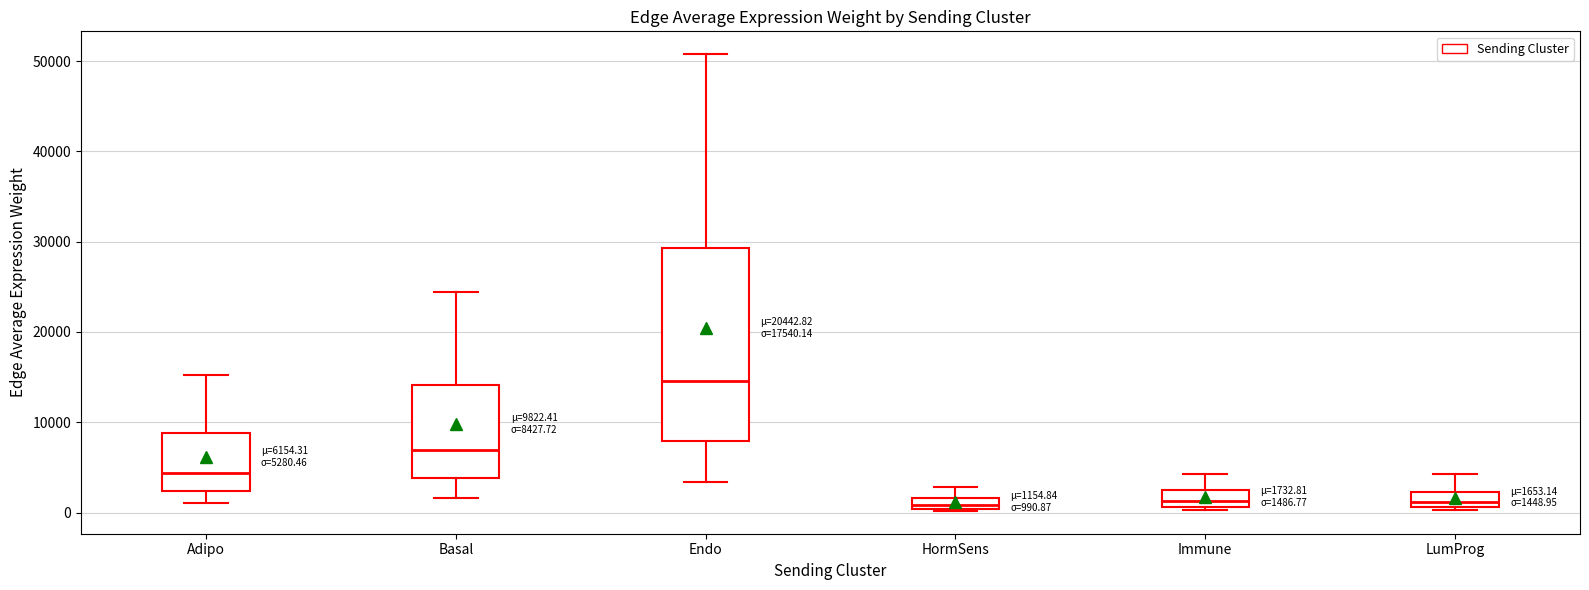

Which box is the tallest, from its lower edge to its upper edge?

Endo